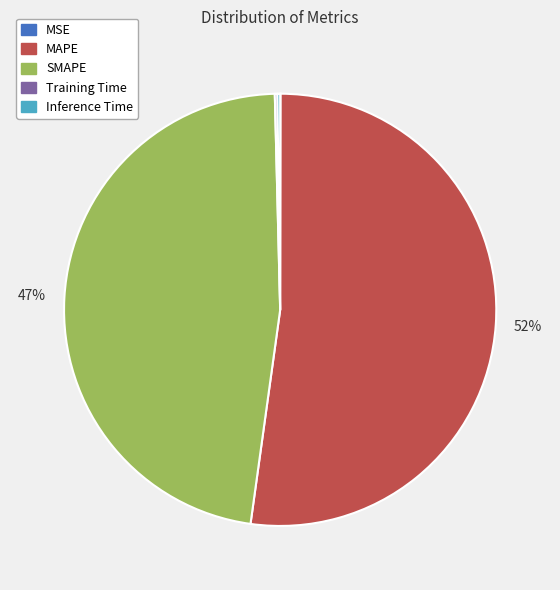

Is it true that MAPE is 52% of the pie?

True